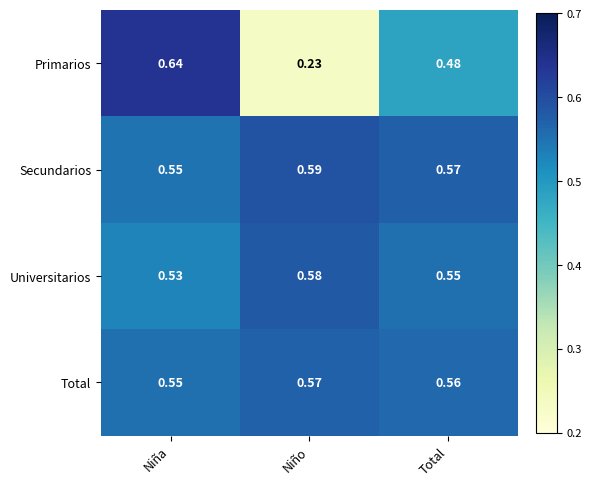

Which category has the lowest value in the Primarios series?

Niño